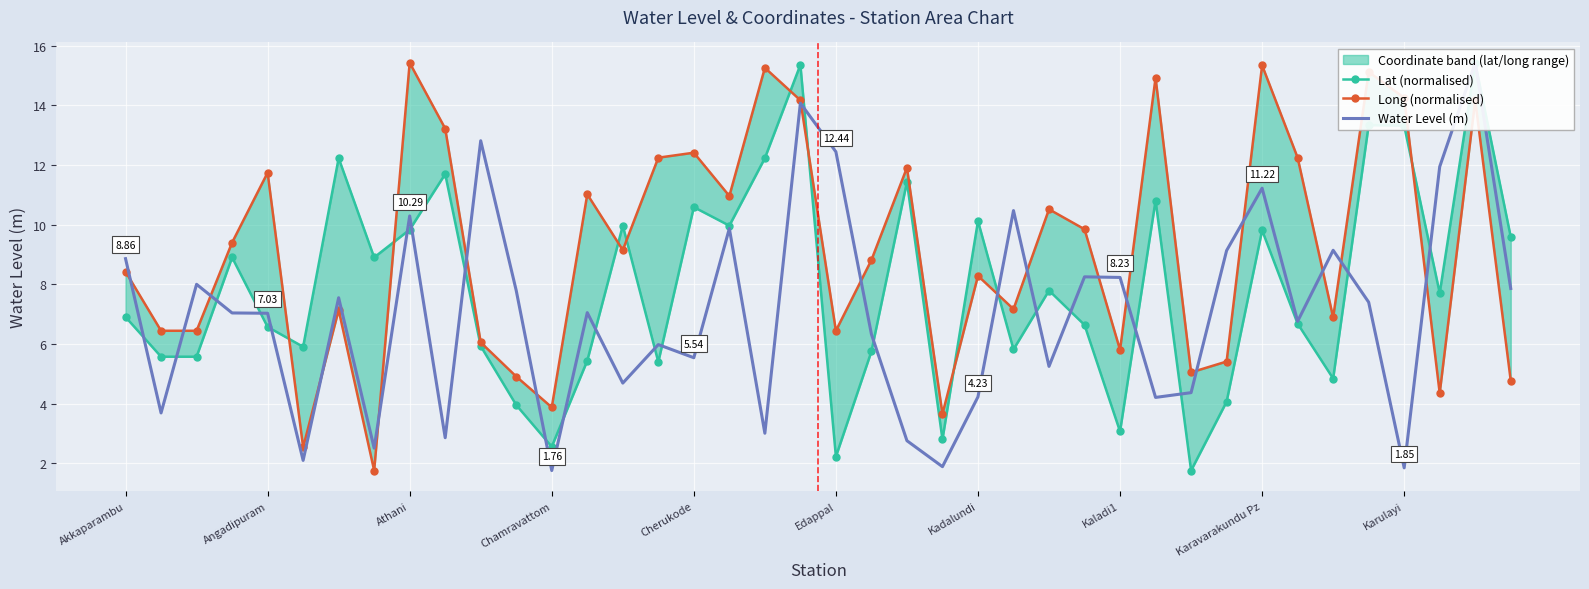

What is the lowest value of the Long (normalised) series?

1.8